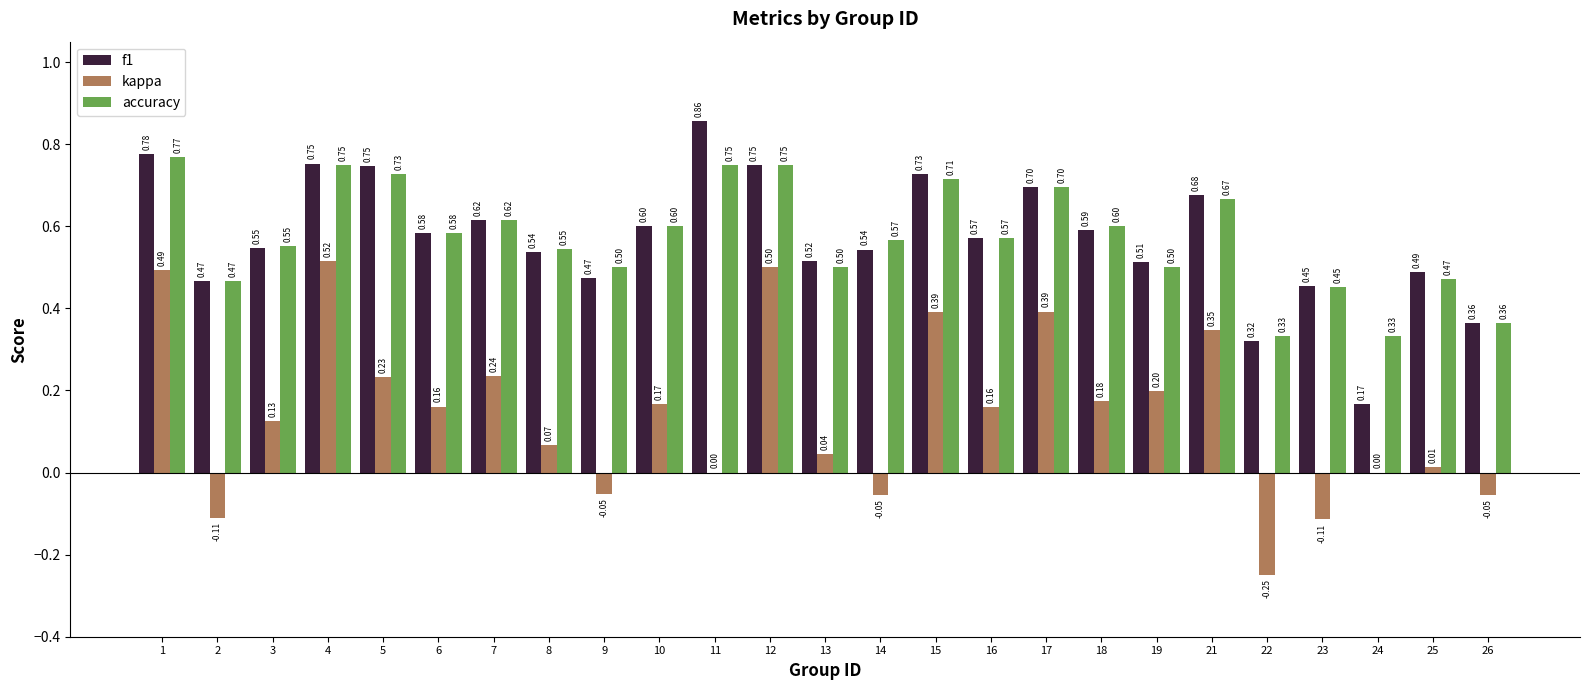

How many groups of bars are there?

25